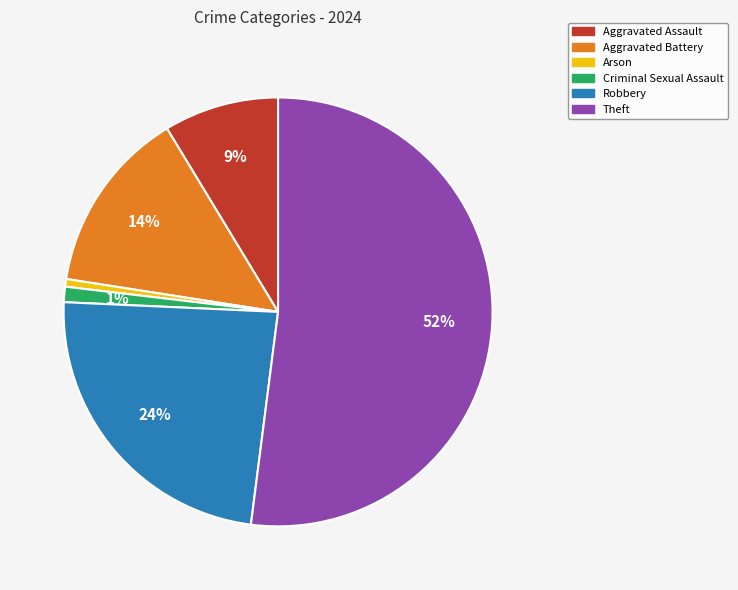

Do Criminal Sexual Assault and Theft together represent more than half of the pie?

Yes